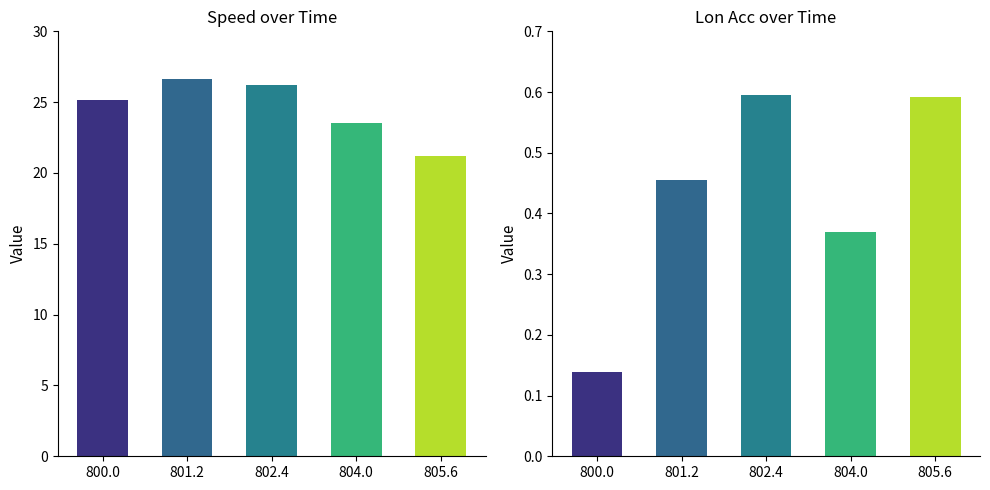

What are all the series names shown in the legend?

speed, lon_acc